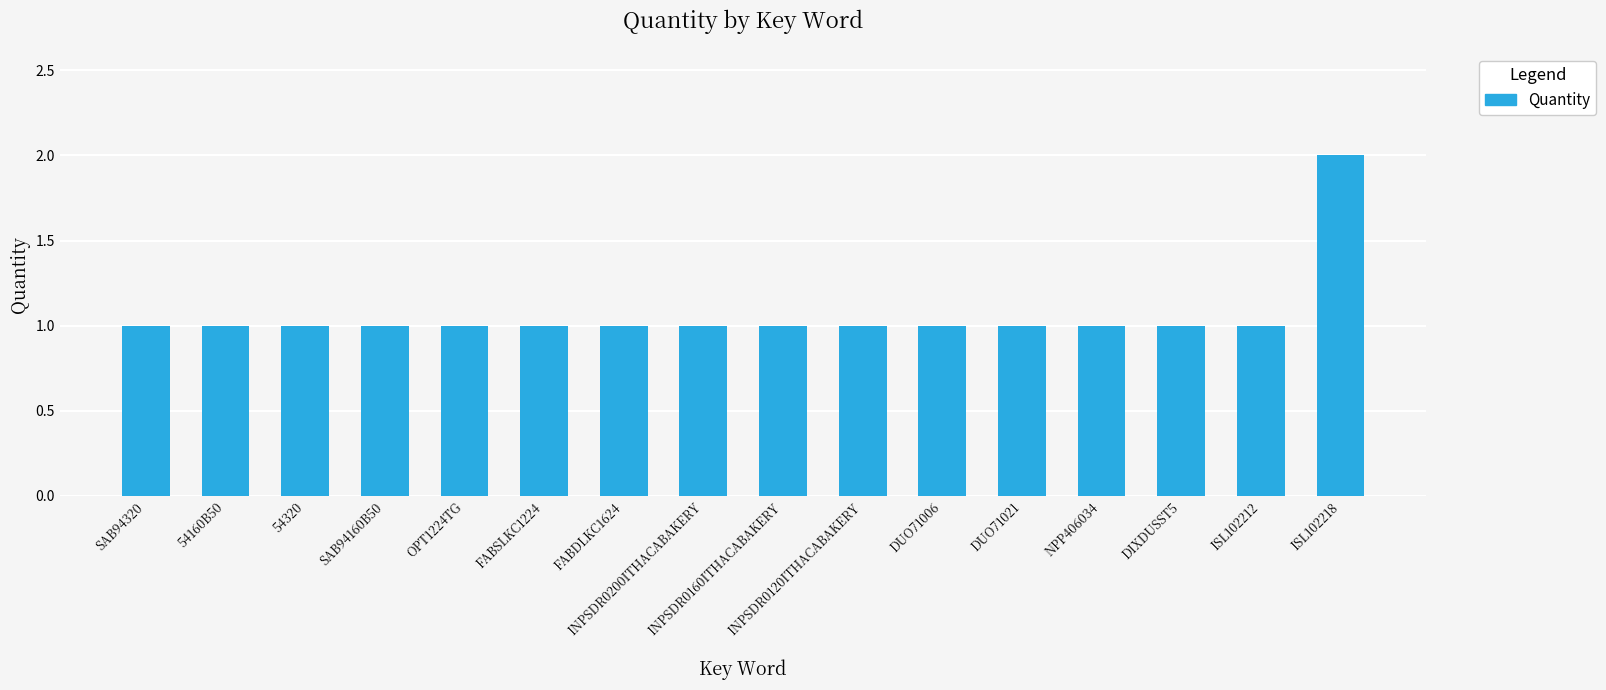

What is the label of the 12th bar from the right?

OPT1224TG